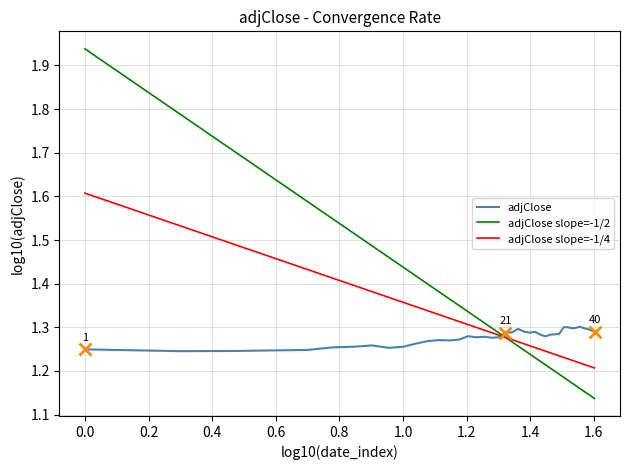

Which series has the widest spread of values?

adjClose slope=-1/2